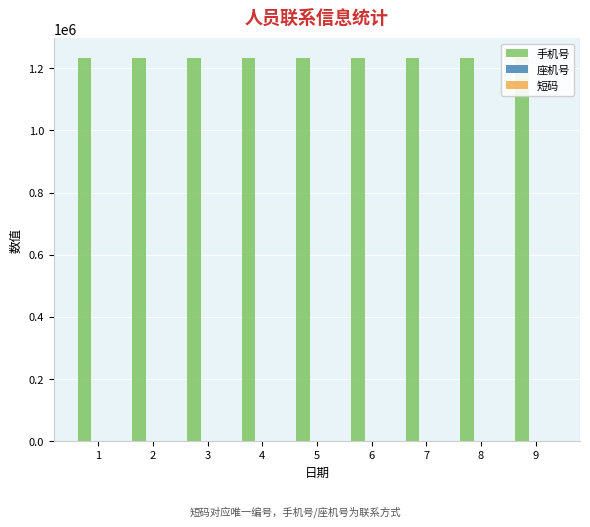

What is the difference between the second highest and minimum values in the 座机号 series?

7